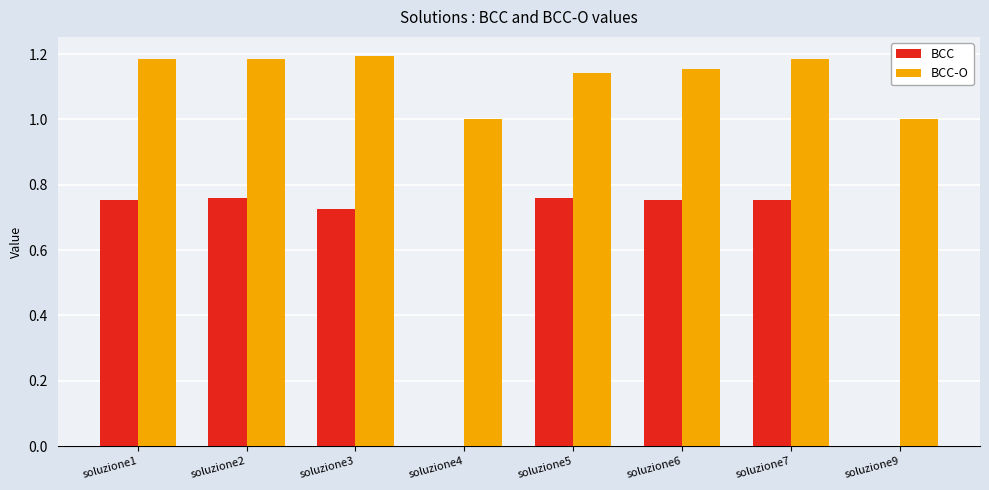

At which label does BCC-O first exceed 1?

soluzione1